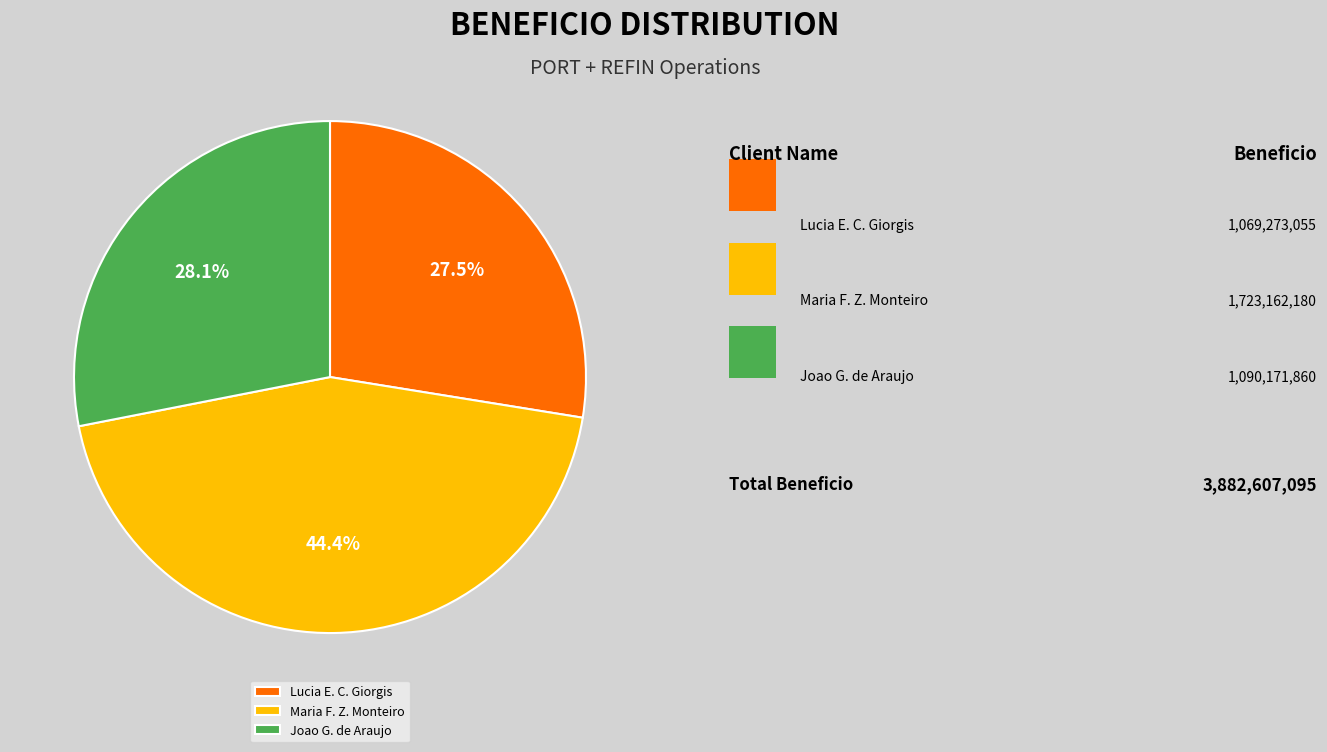

Is there a majority slice in this chart?

No